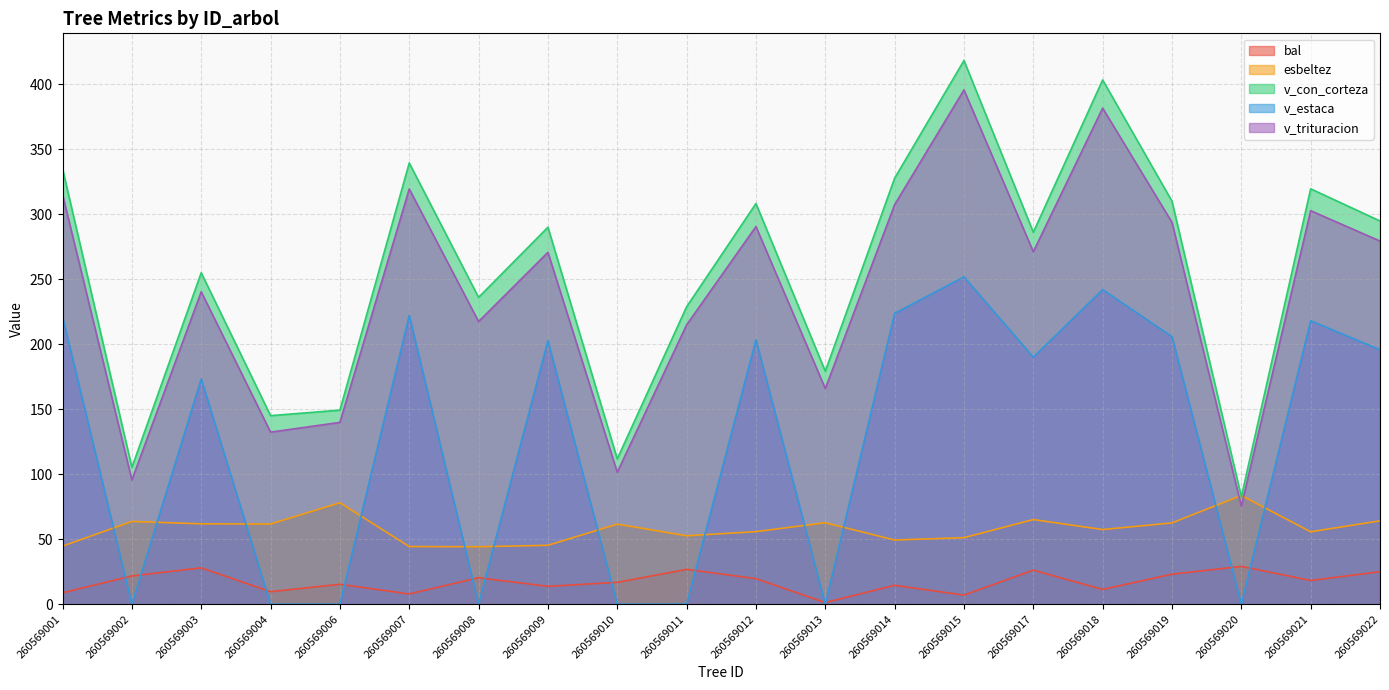

What is the maximum value for v_con_corteza?

418.4